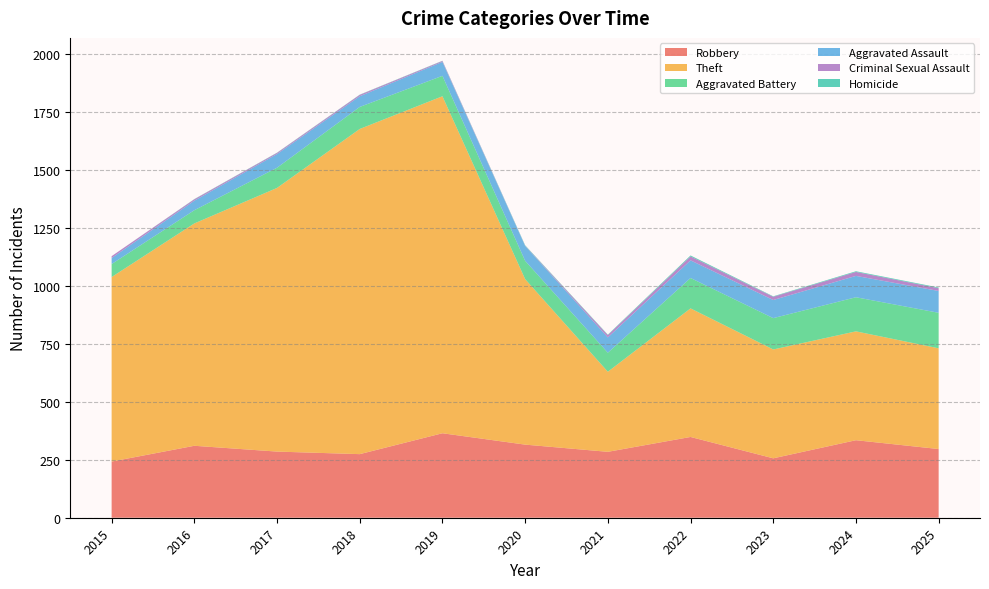

Reading left to right, list all the values displayed in this chart.

Robbery: 2015=242	2016=310	2017=285	2018=274	2019=364	2020=315	2021=284	2022=348	2023=256	2024=334	2025=296
Theft: 2015=795	2016=958	2017=1136	2018=1401	2019=1452	2020=713	2021=345	2022=554	2023=469	2024=469	2025=434
Aggravated Battery: 2015=56	2016=57	2017=87	2018=95	2019=88	2020=79	2021=82	2022=131	2023=135	2024=147	2025=153
Aggravated Assault: 2015=26	2016=41	2017=59	2018=46	2019=60	2020=64	2021=66	2022=76	2023=78	2024=92	2025=94
Criminal Sexual Assault: 2015=8	2016=6	2017=5	2018=6	2019=4	2020=1	2021=10	2022=17	2023=14	2024=17	2025=12
Homicide: 2015=0	2016=1	2017=1	2018=1	2019=1	2020=2	2021=2	2022=4	2023=2	2024=3	2025=3